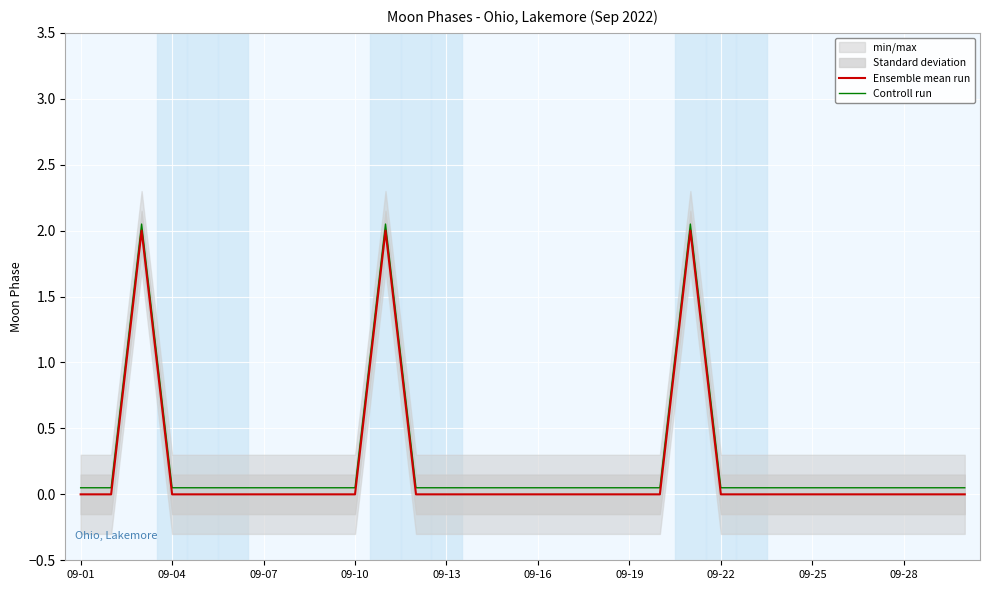

What is the difference between the maximum and minimum values in the Controll run series?

2.0